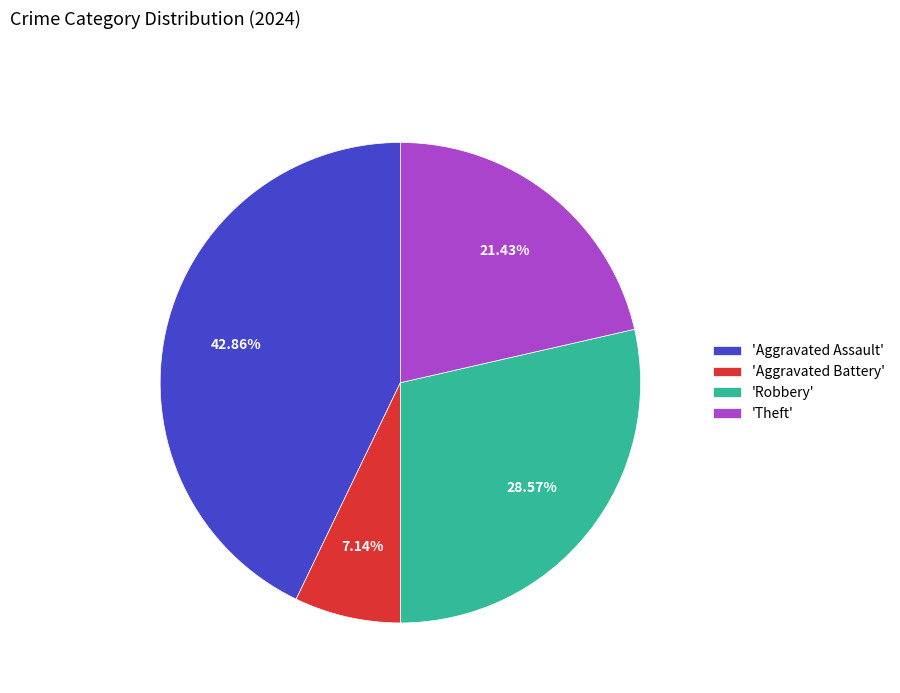

Between 'Aggravated Battery' and 'Robbery', which is larger?

'Robbery'